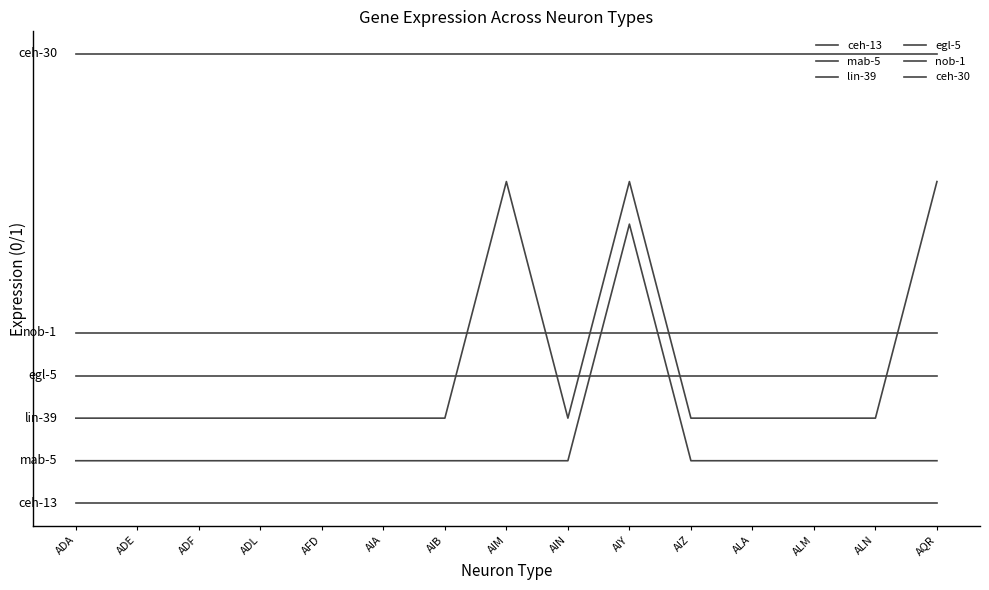

Reading left to right, extract all data points from this chart.

ceh-13: 0.0	0.0	0.0	0.0	0.0	0.0	0.0	0.0	0.0	0.0	0.0	0.0	0.0	0.0	0.0
mab-5: 0.2	0.2	0.2	0.2	0.2	0.2	0.2	0.2	0.2	1.2	0.2	0.2	0.2	0.2	0.2
lin-39: 0.4	0.4	0.4	0.4	0.4	0.4	0.4	1.4	0.4	1.4	0.4	0.4	0.4	0.4	1.4
egl-5: 0.5	0.5	0.5	0.5	0.5	0.5	0.5	0.5	0.5	0.5	0.5	0.5	0.5	0.5	0.5
nob-1: 0.7	0.7	0.7	0.7	0.7	0.7	0.7	0.7	0.7	0.7	0.7	0.7	0.7	0.7	0.7
ceh-30: 1.9	1.9	1.9	1.9	1.9	1.9	1.9	1.9	1.9	1.9	1.9	1.9	1.9	1.9	1.9